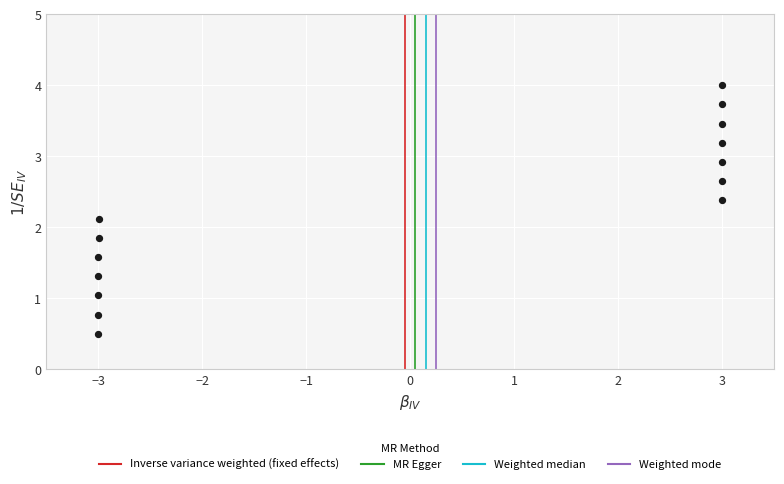

What is the range of Y values (max minus min)?

3.5